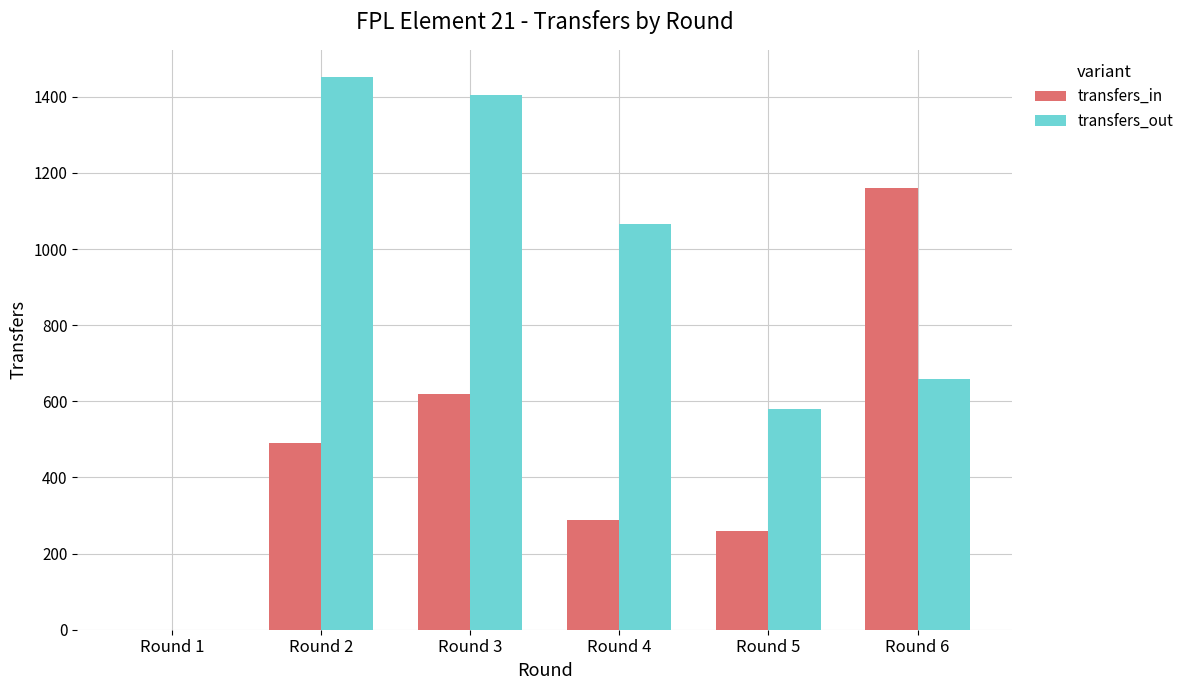

Are the bars grouped side by side (vs. stacked)?

Yes